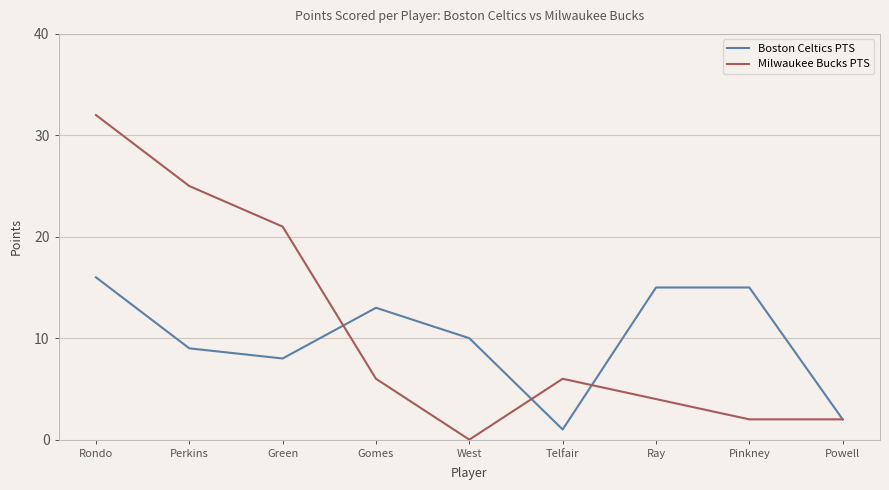

At which category is the sum across all series the highest?

Rondo